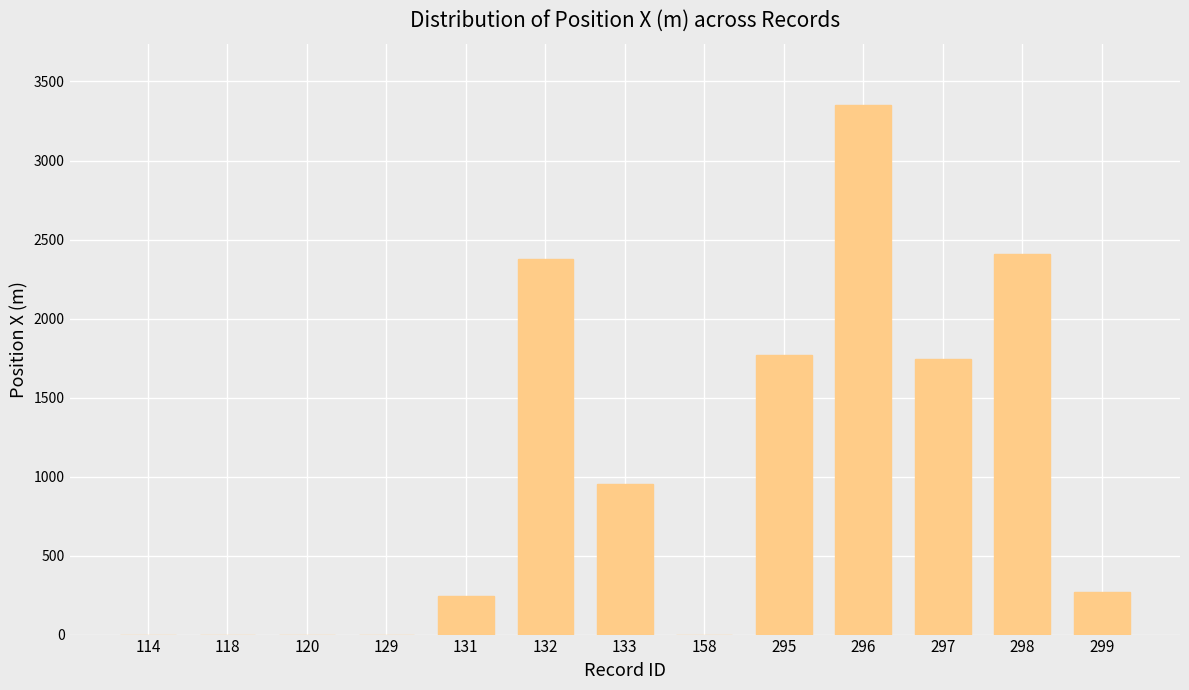

True or false: the data shows 634 at 133.

False